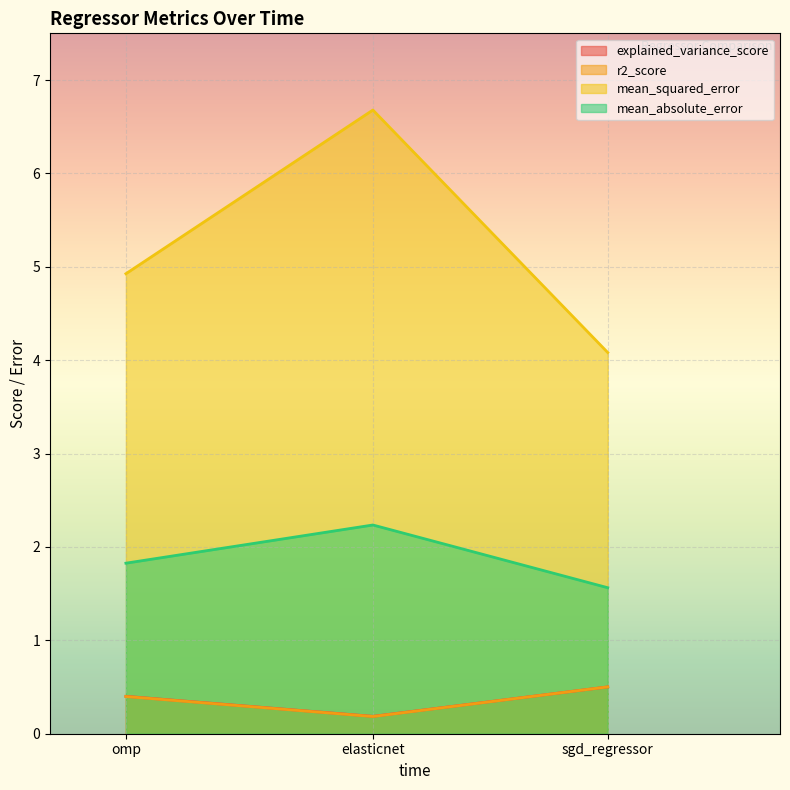

At how many categories does at least one series exceed 4?

3